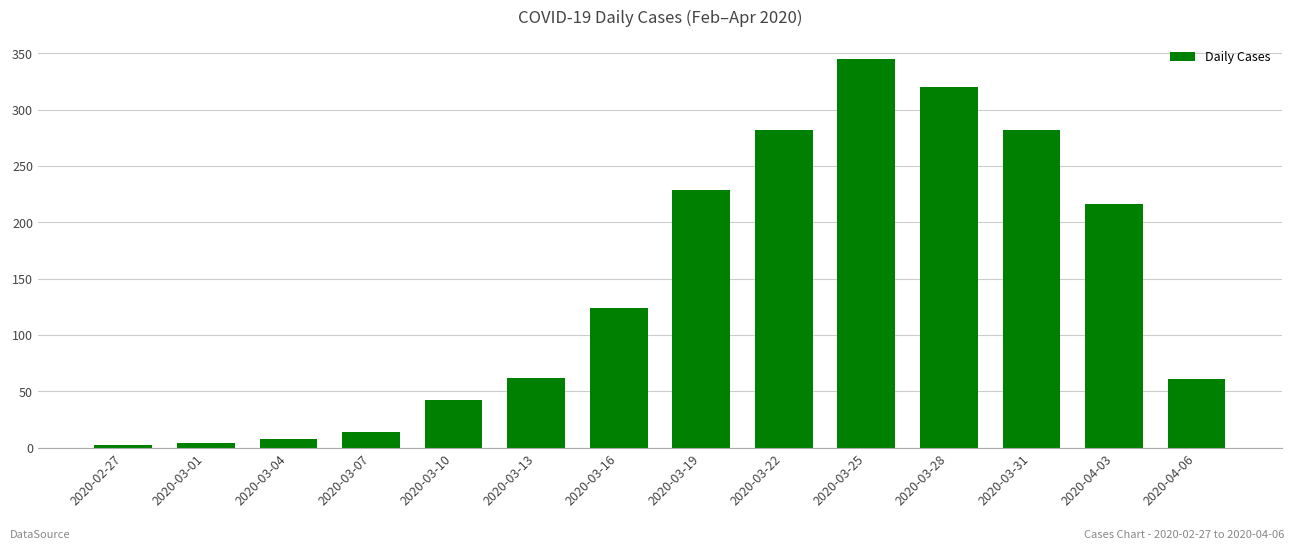

What is the difference between the second highest and second lowest values?

316